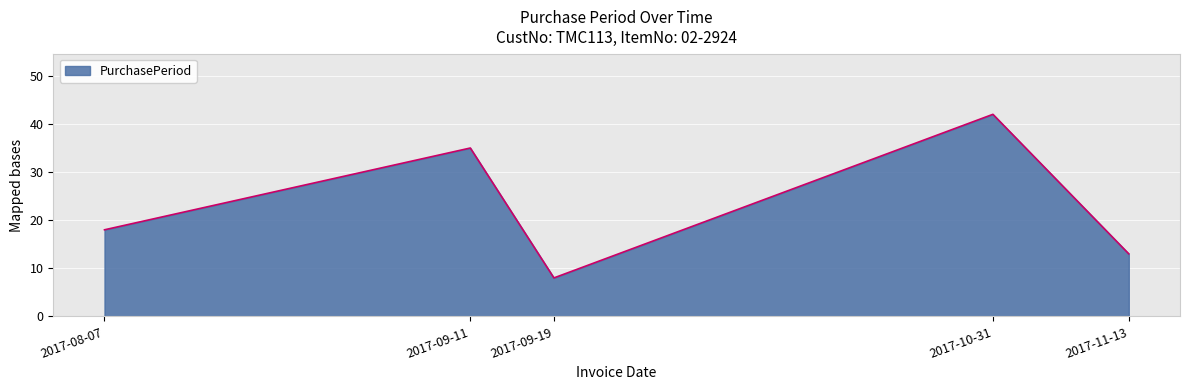

Does the chart display data point markers on the line(s)?

No